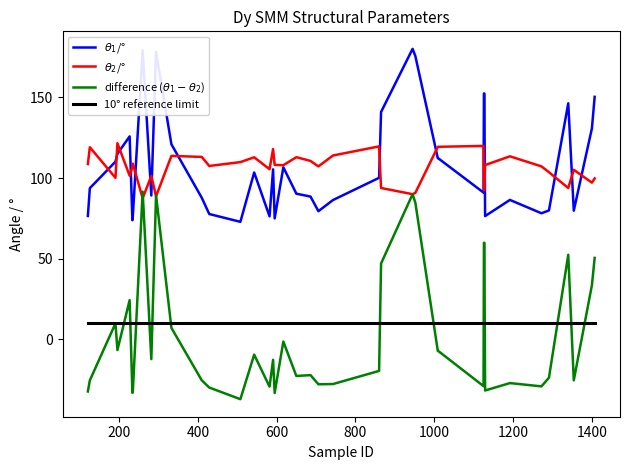

What is the difference between the second highest and minimum values in the $\theta_2$/° series?

32.4